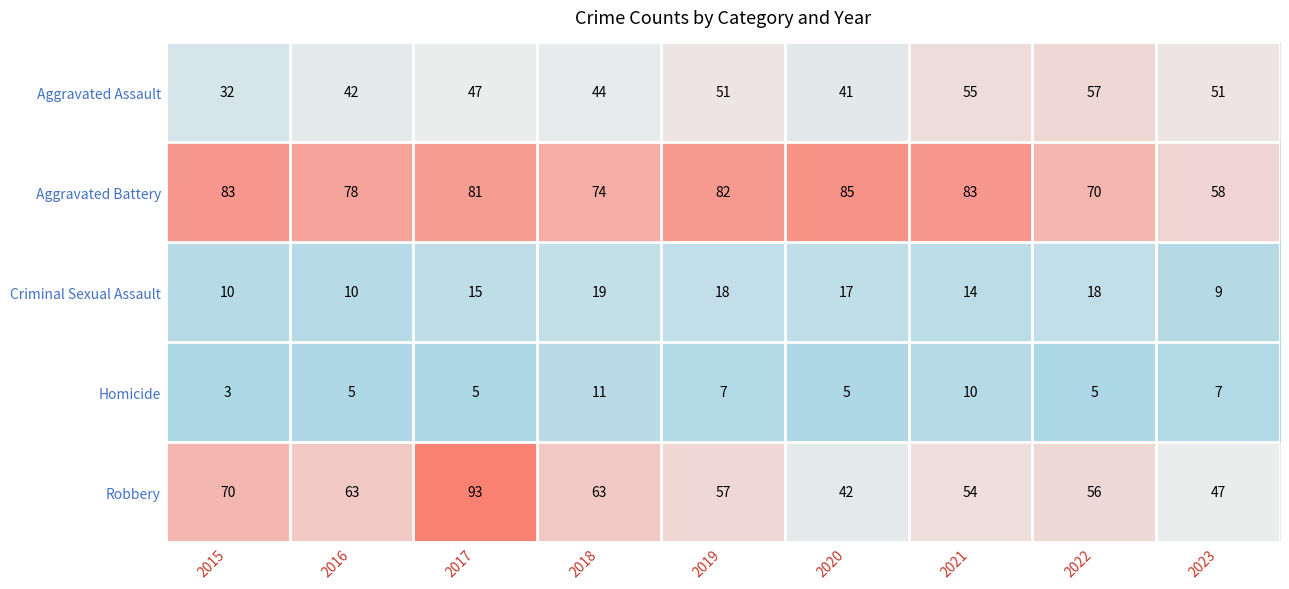

At how many categories does at least one series exceed 49?

9